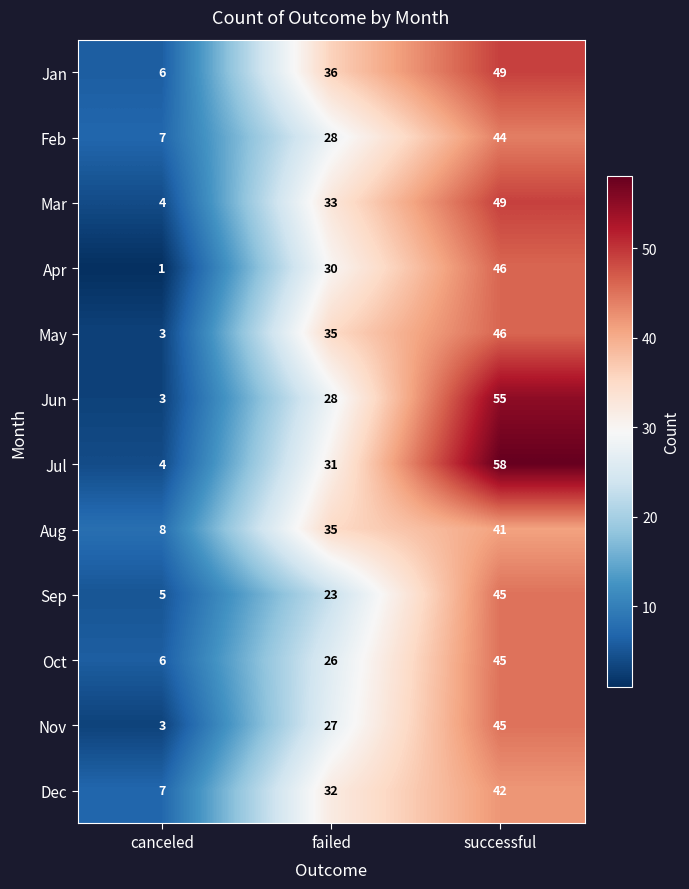

What is the average value of the Feb series?

26